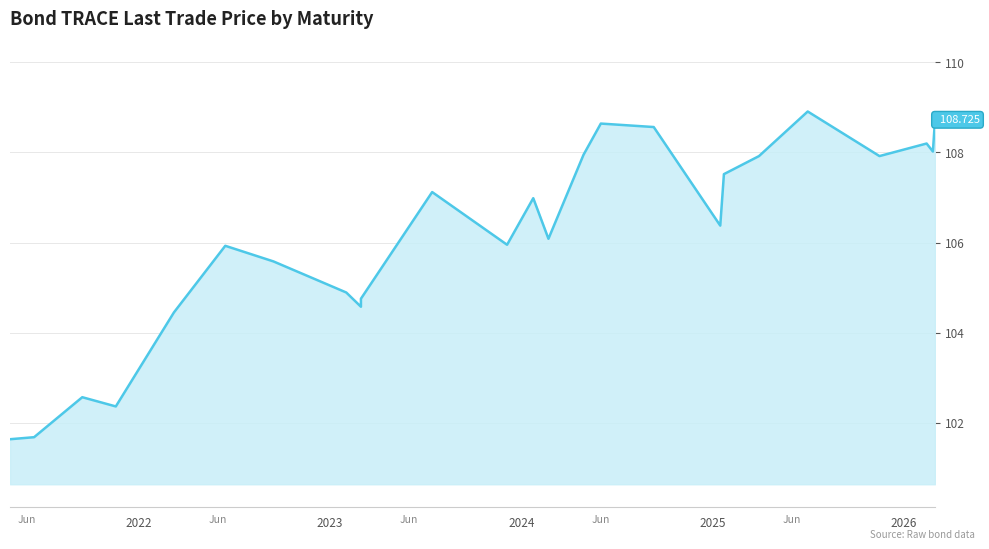

How many interior local valleys (lower than both neighbors) does the data have?

7